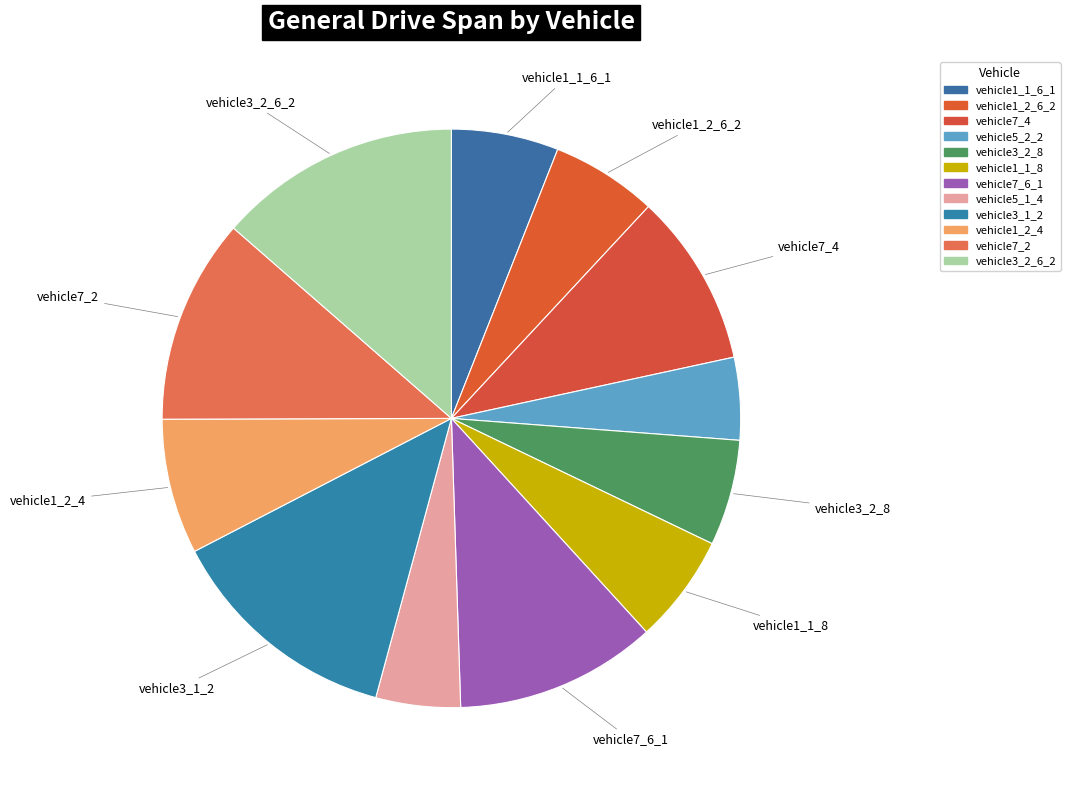

How many slices are in this pie chart?

12